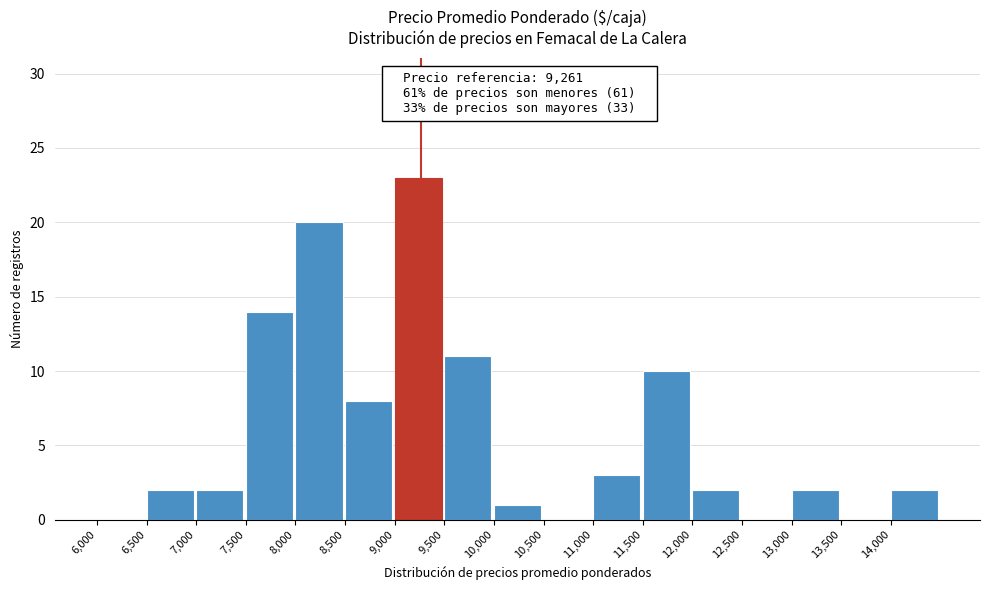

Over which range of the x-axis is the bar tallest?

9000 to 9500